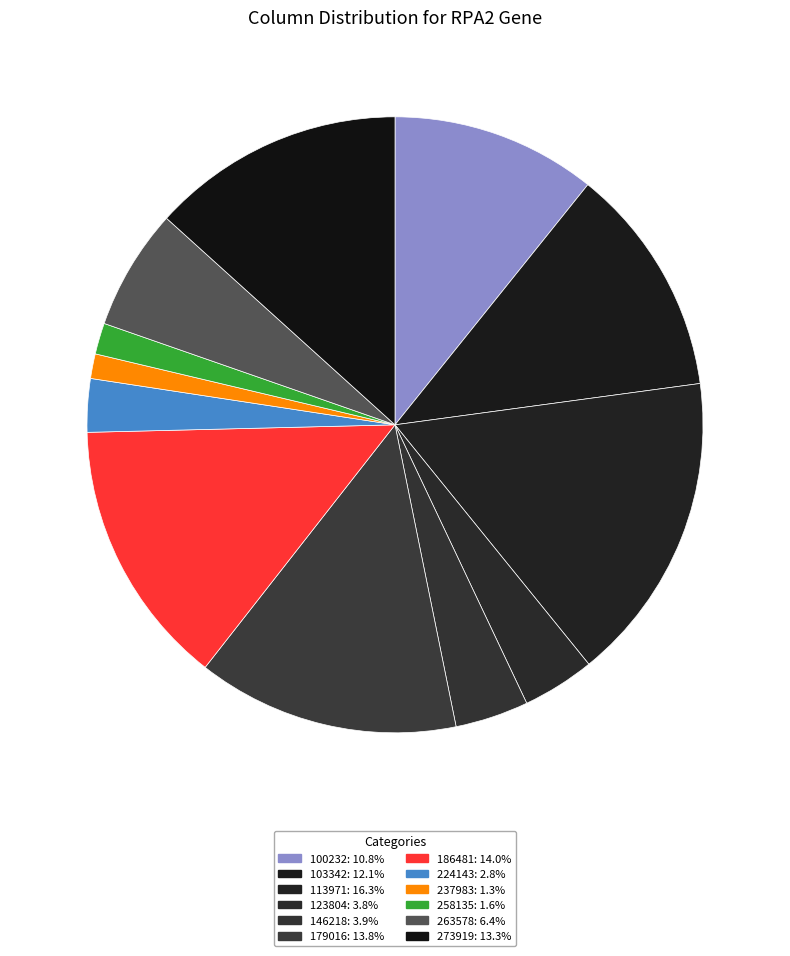

Rank the categories by value from lowest to highest.

237983, 258135, 224143, 123804, 146218, 263578, 100232, 103342, 273919, 179016, 186481, 113971